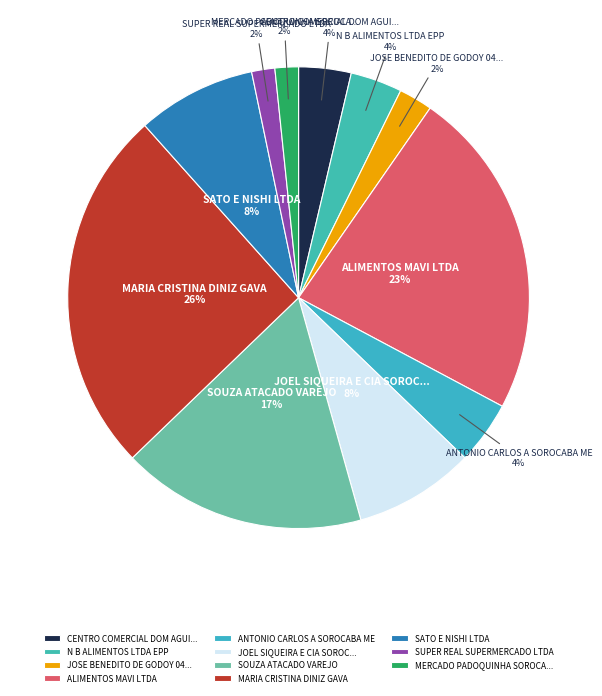

Is there a majority slice in this chart?

No